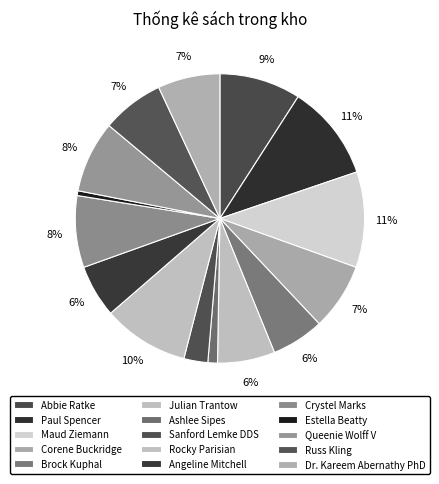

How many slices are in this pie chart?

15